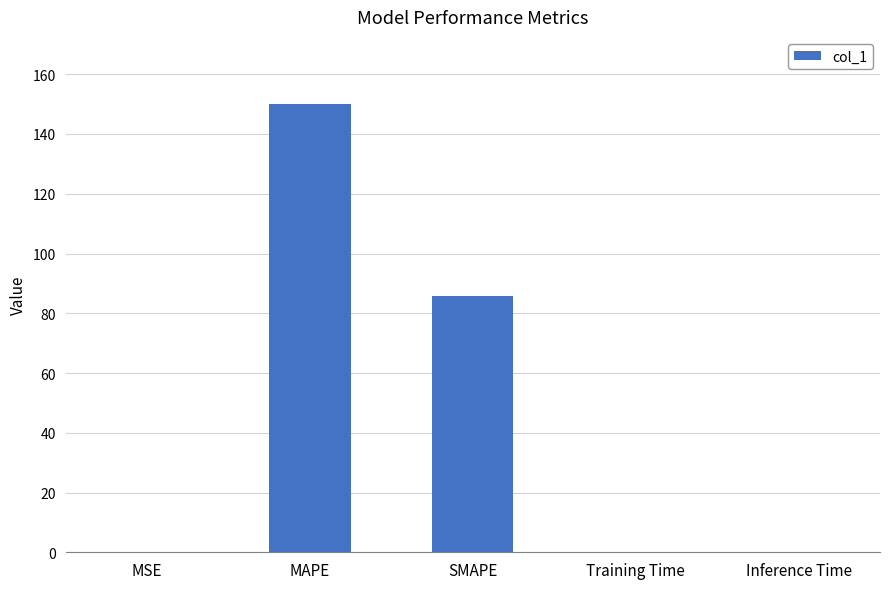

How many distinct data groups are displayed?

1